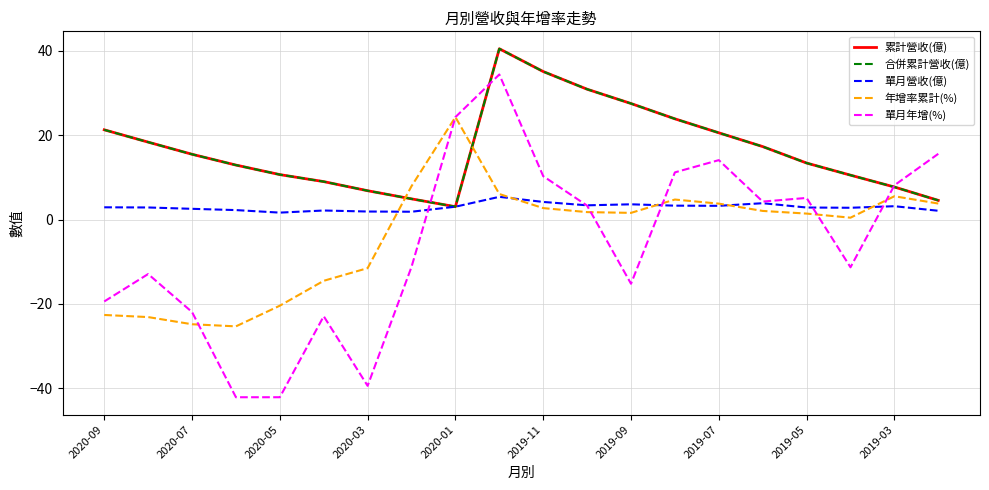

Is this an area chart (filled region under the line)?

No